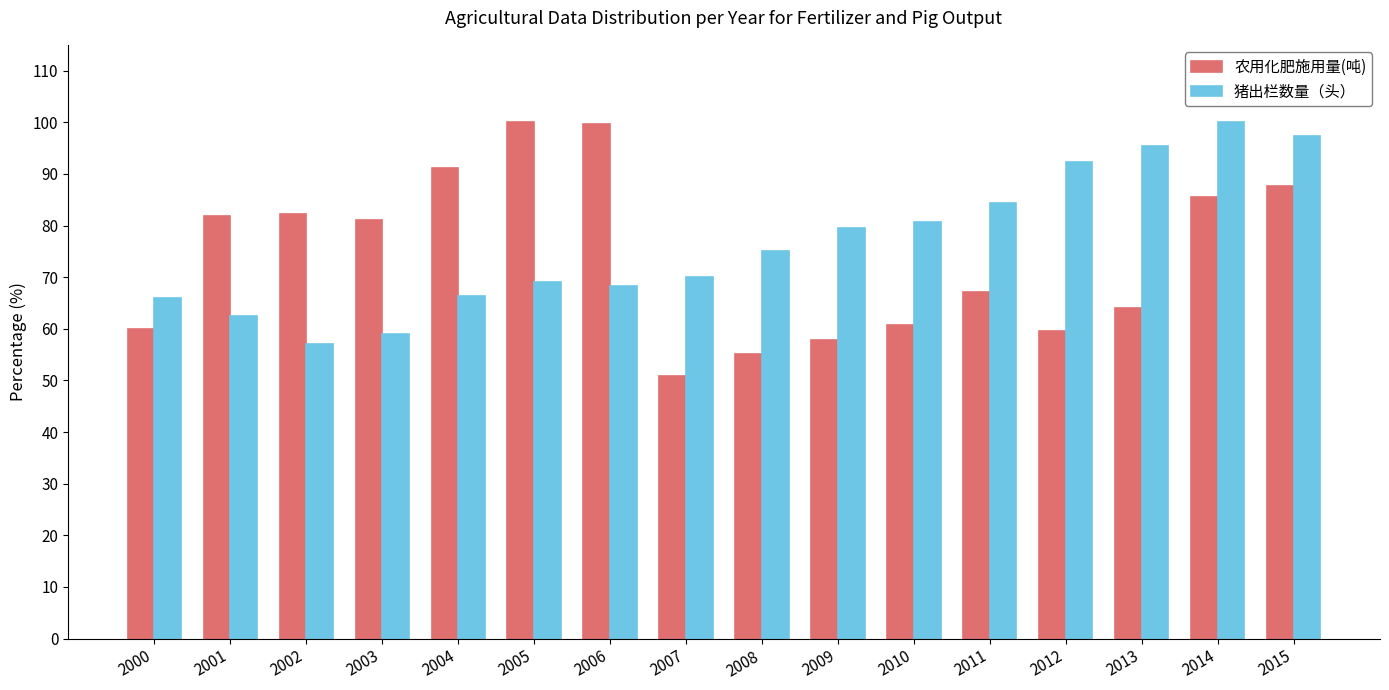

How many groups of bars are there?

16